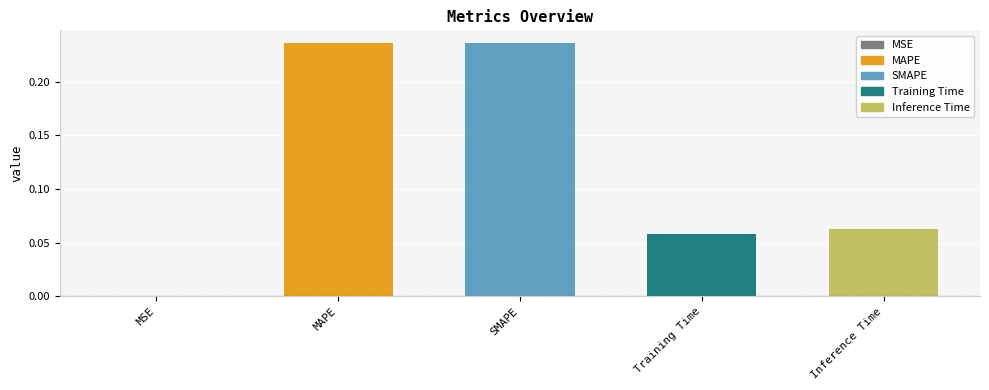

The value at MAPE is 0.1. True or false?

False